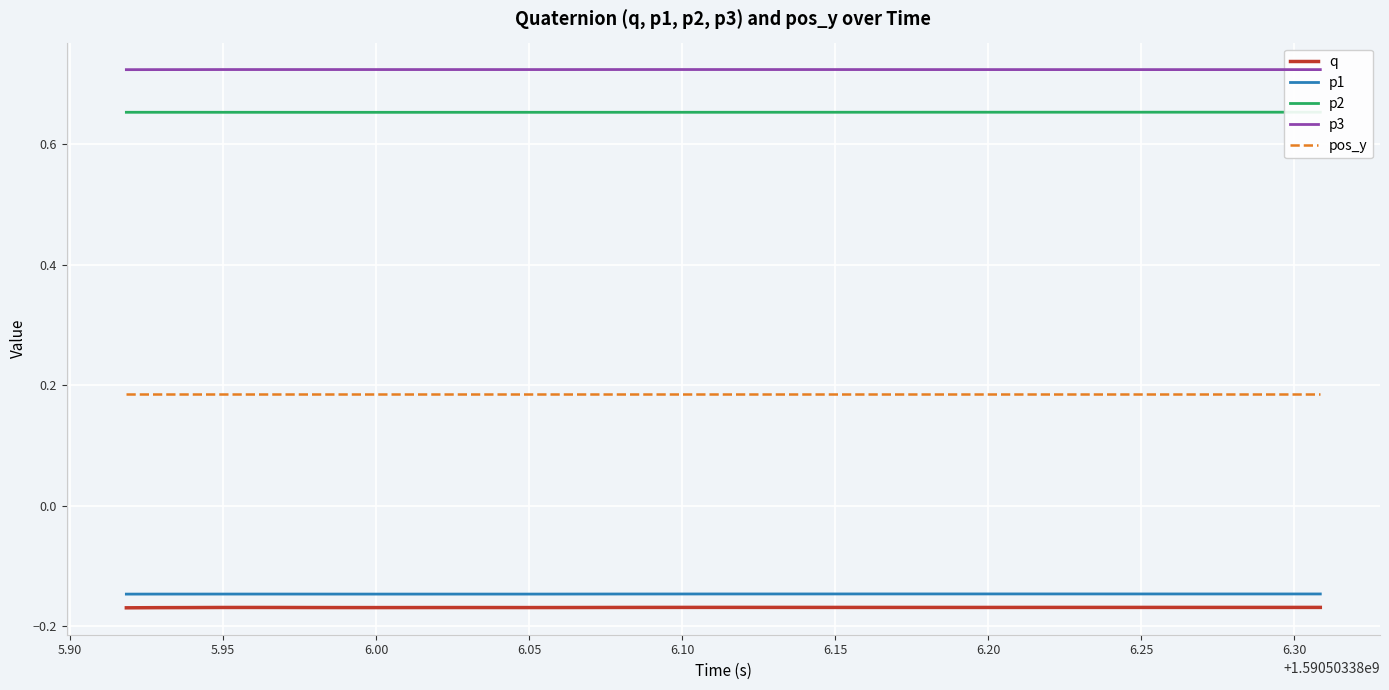

True or false: q and p3 intersect in this chart.

False